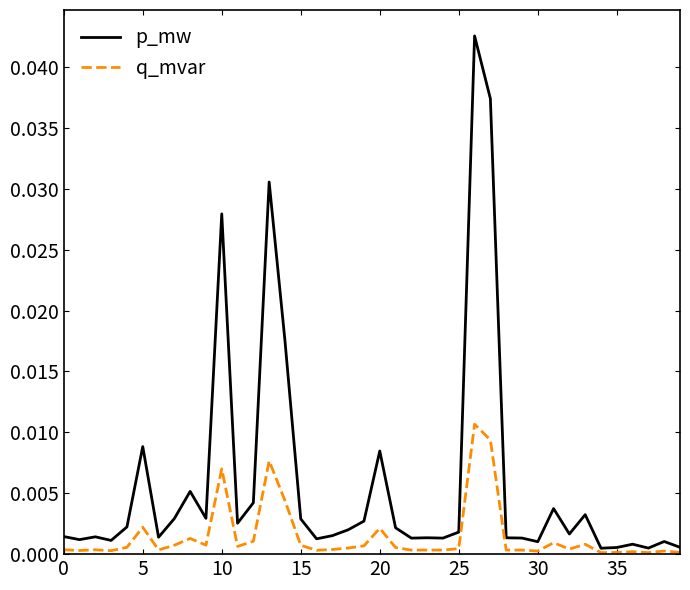

Which series has the largest total across all categories?

p_mw